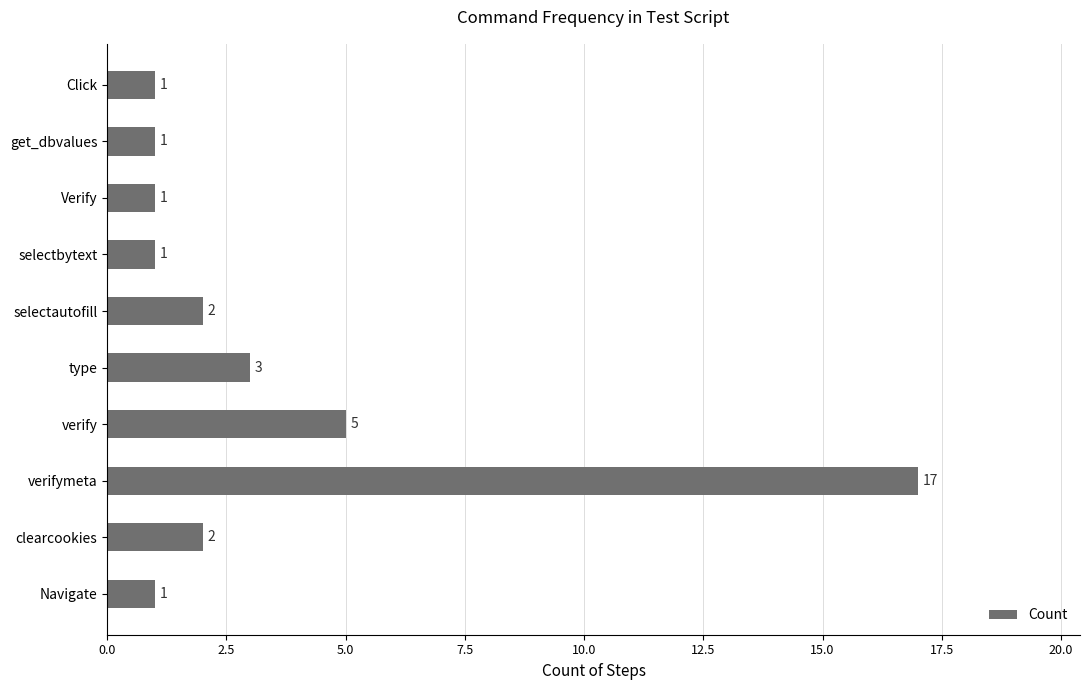

Reading bottom to top, list all the values displayed in this chart.

1	2	17	5	3	2	1	1	1	1